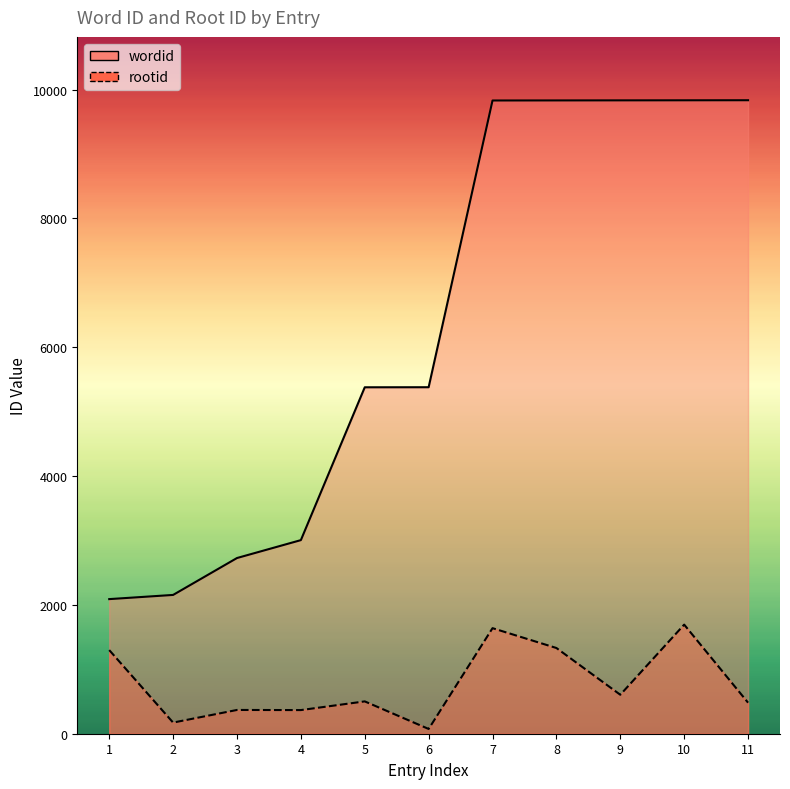

At which label is rootid closest to 884?

9